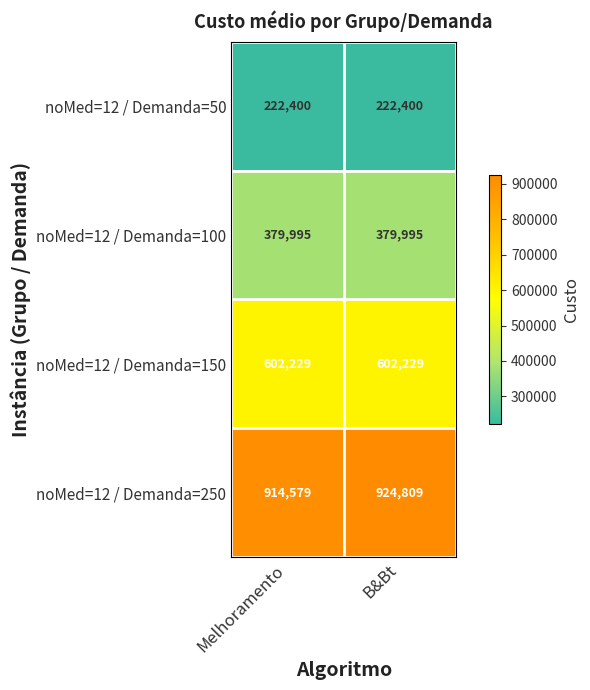

List the series in order of their overall mean, lowest first.

noMed=12 / Demanda=50, noMed=12 / Demanda=100, noMed=12 / Demanda=150, noMed=12 / Demanda=250